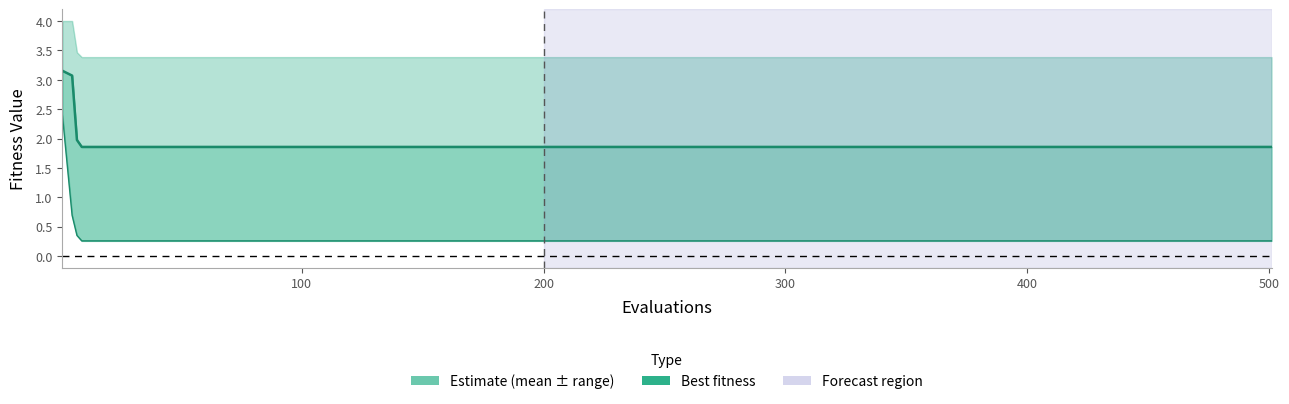

At which label is best closest to 1?

100